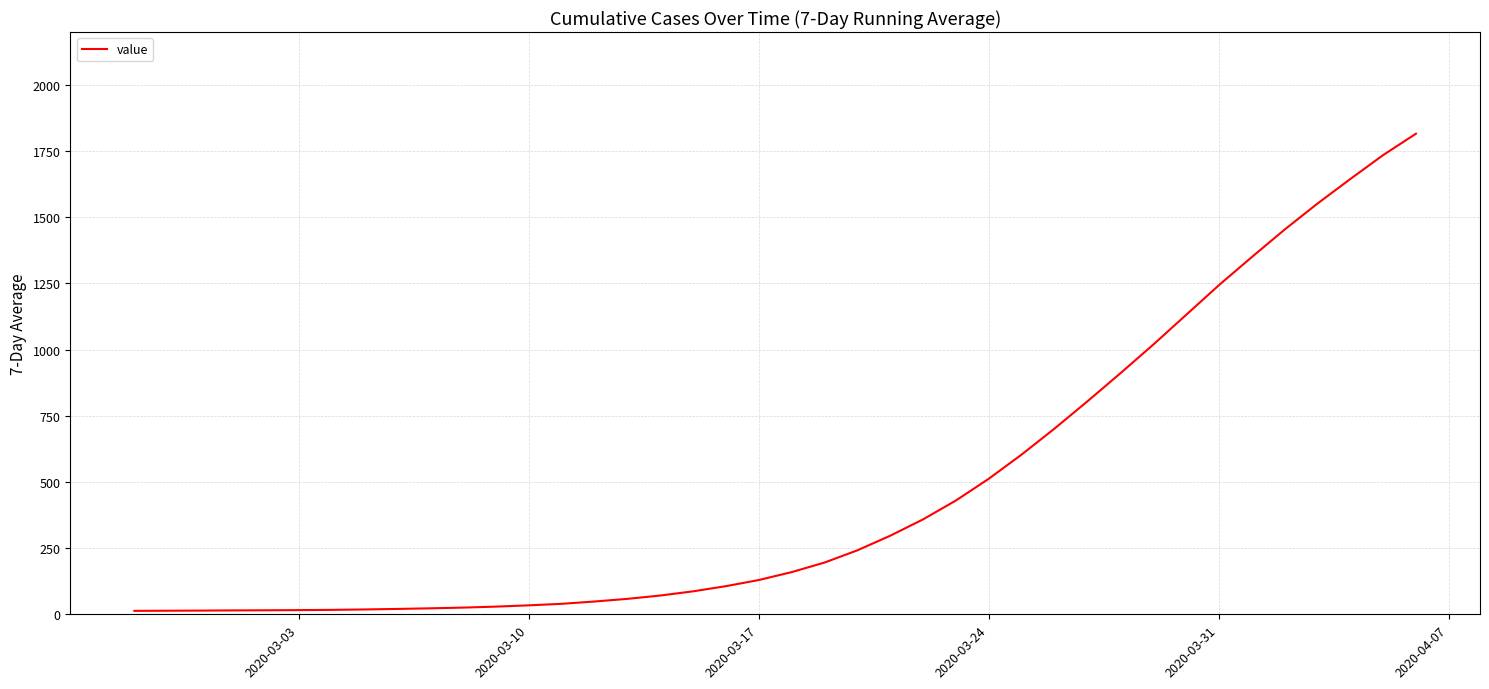

What is the maximum value shown in the chart?

1815.7